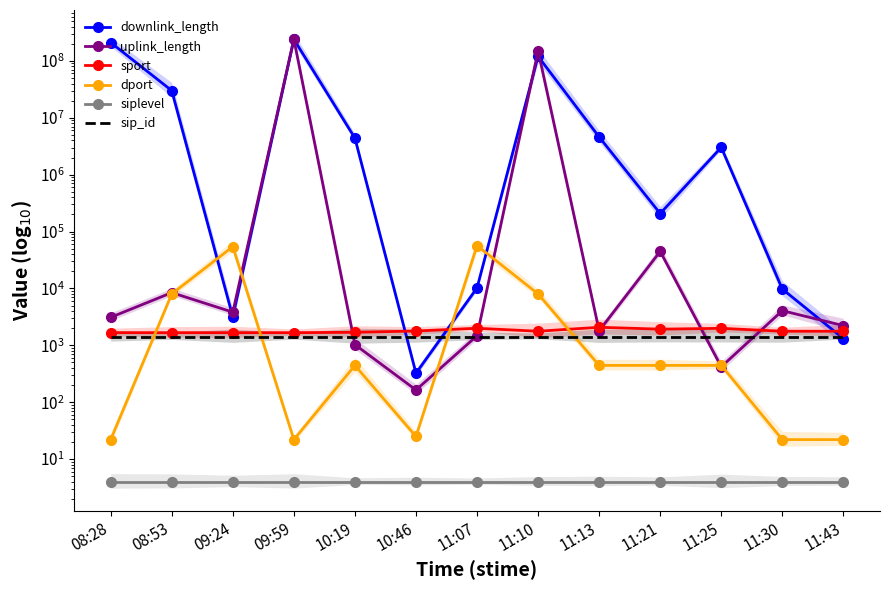

Rank the series at 11:30 from highest to lowest value.

downlink_length, uplink_length, sport, sip_id, dport, siplevel